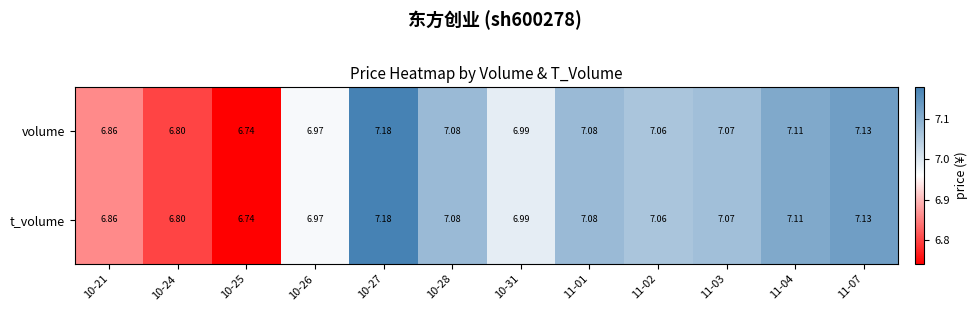

Is the value of volume at 10-24 greater than the value of t_volume at 10-25?

Yes